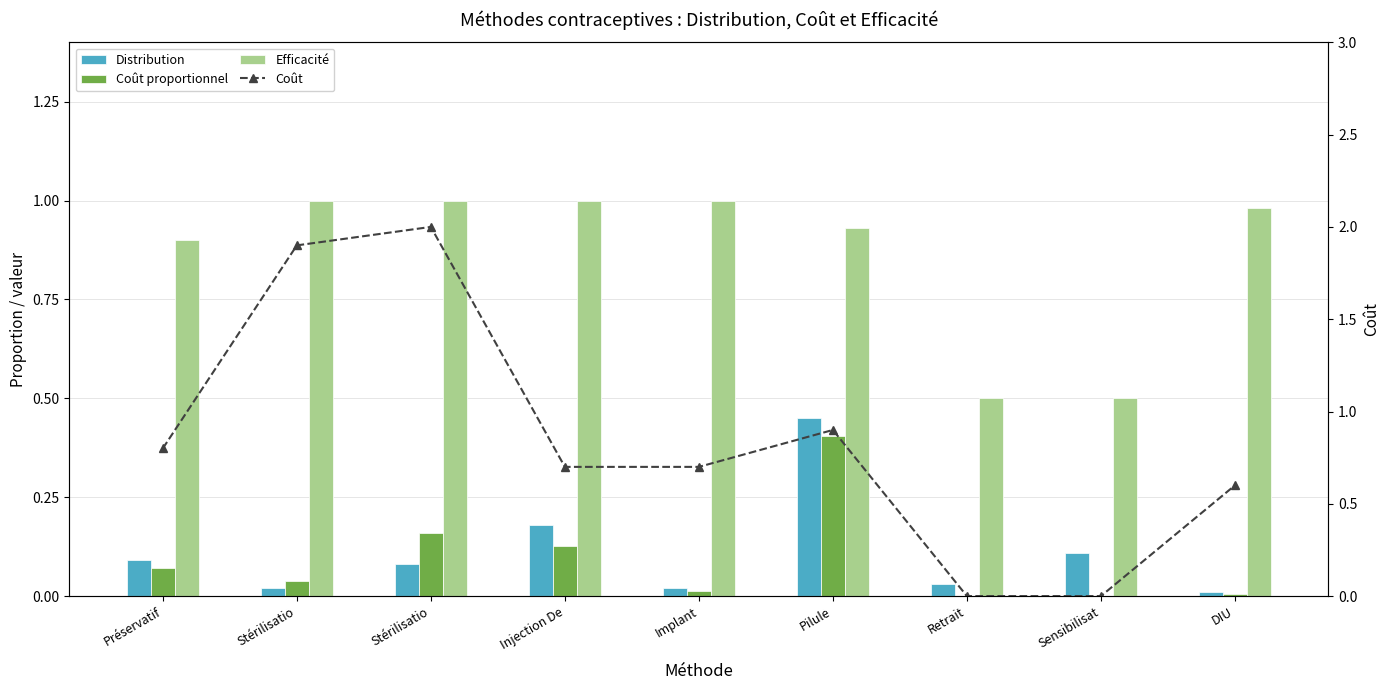

Is the value of Distribution at Stérilisatio greater than the value of Coût at DIU?

No